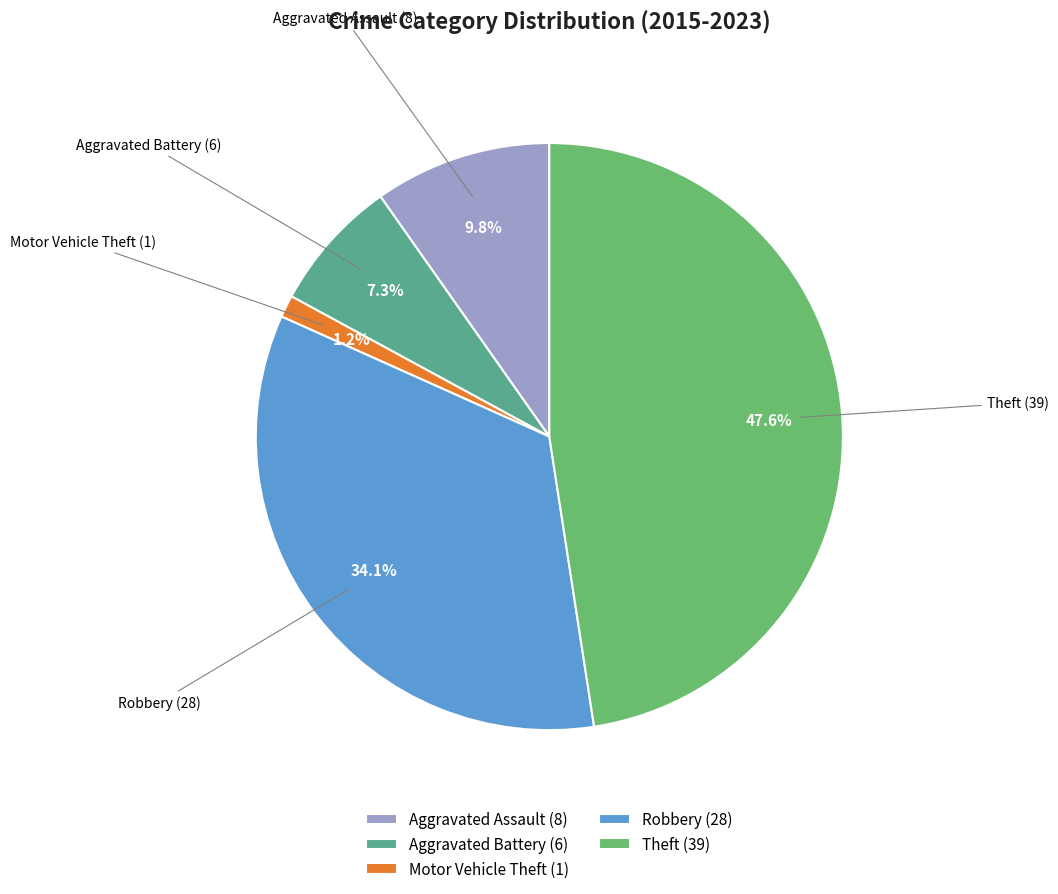

True or false: Motor Vehicle Theft accounts for 7% of the total.

False